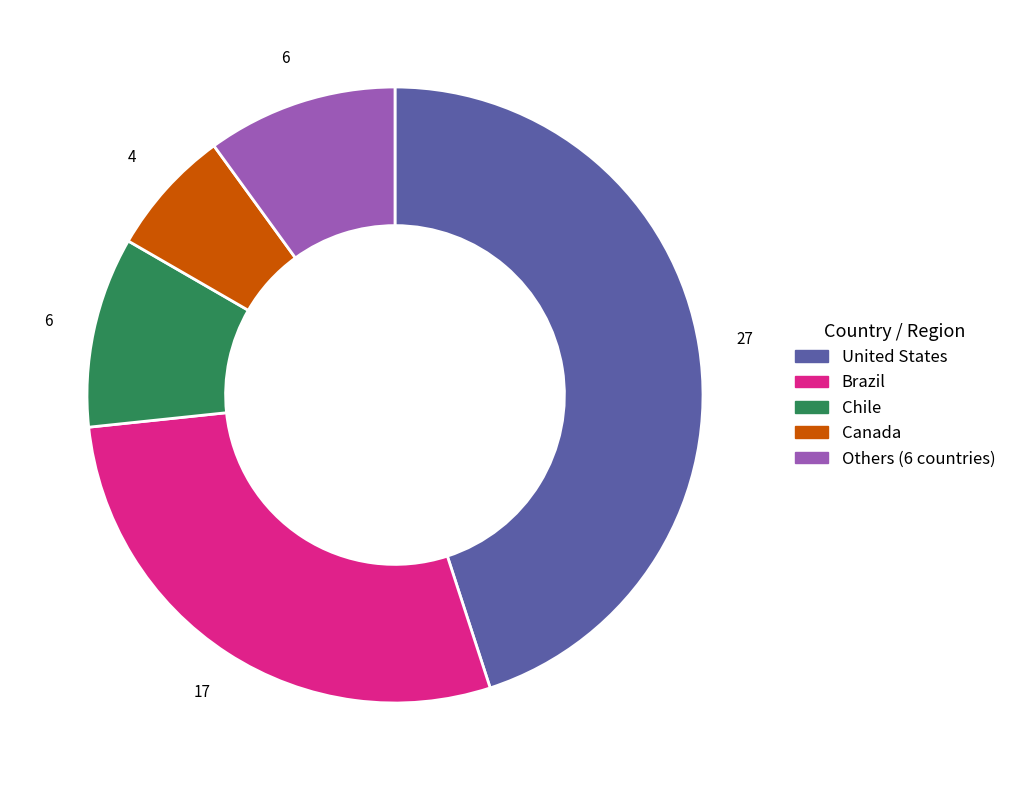

Count the number of slices in the pie.

5